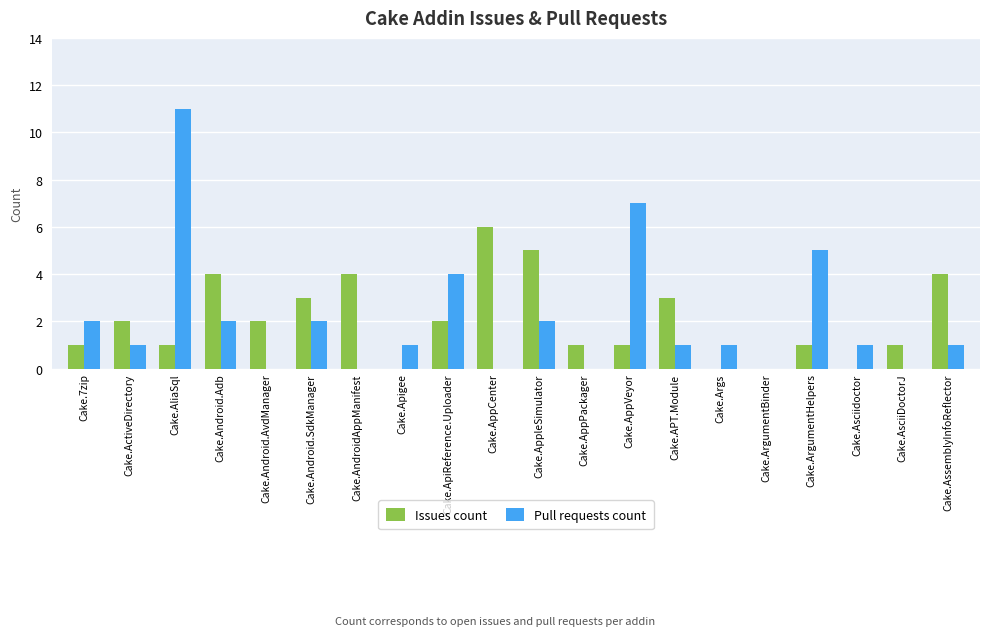

What is the highest value of the Issues count series?

6